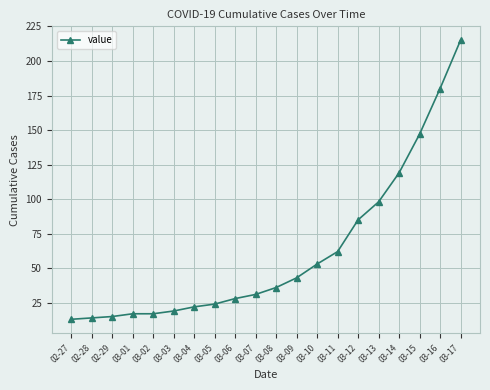

What position from the left is 03-04?

7